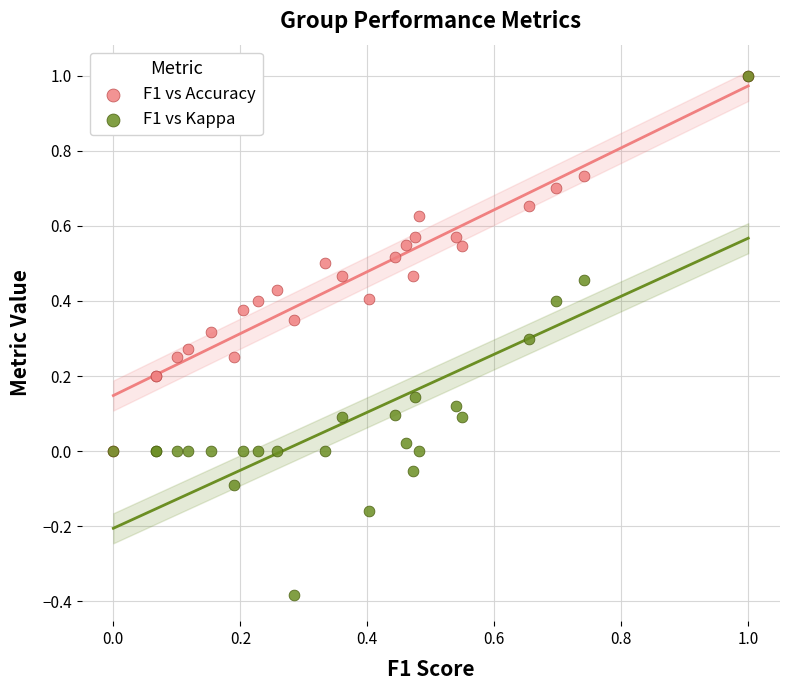

Which series contains the lowest Y value?

F1 vs Kappa